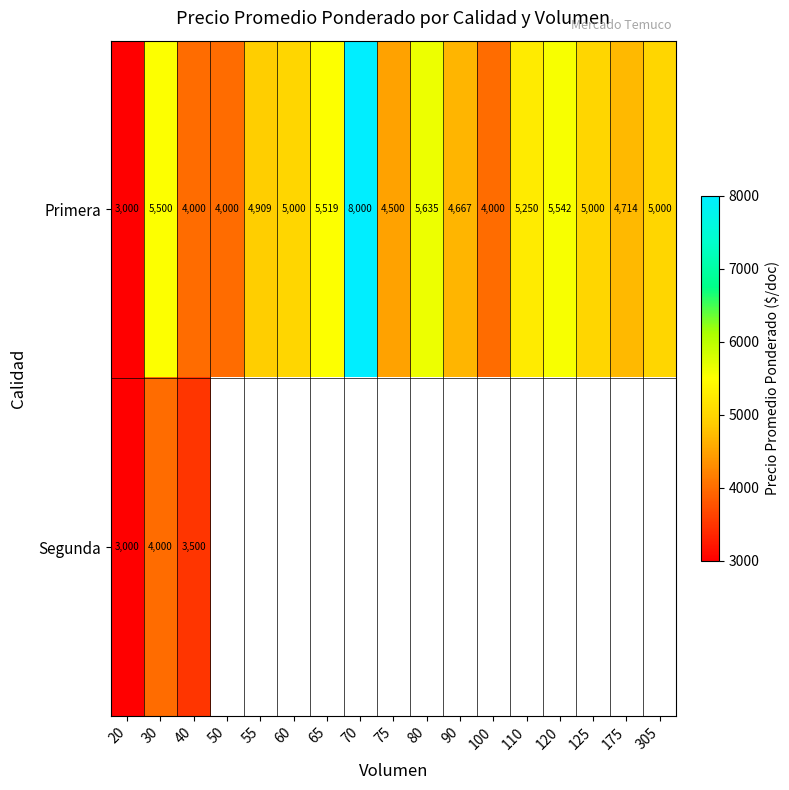

What is the average value of the Primera series?

4955